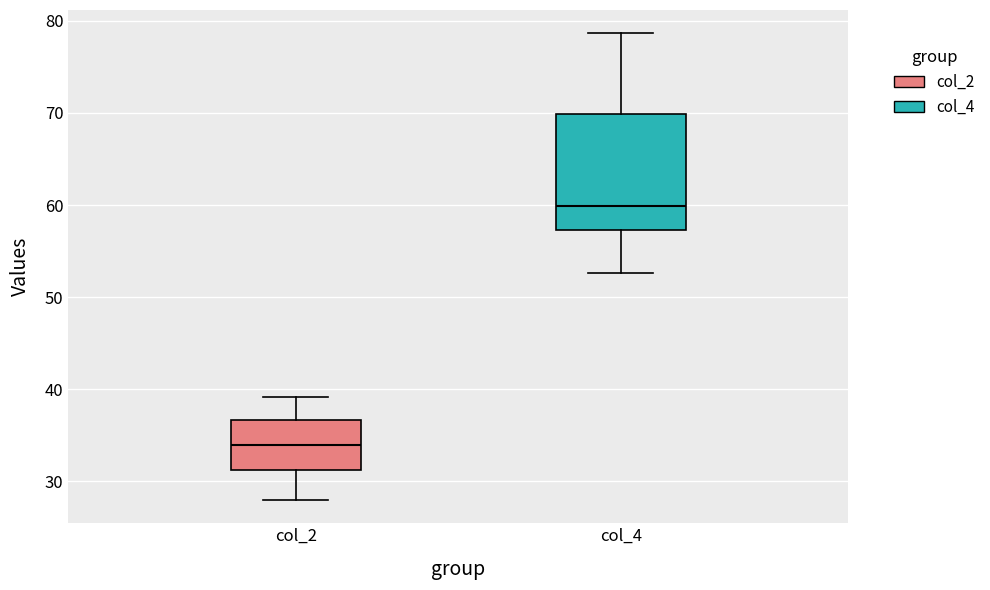

Reading left to right, read every box against the y-axis: the position of its median line, the range the box covers, and the ends of its whiskers. The values are not printed on the chart, so give them approximately, as read against the axis.

col_2: median 34, box 31 to 37, whiskers 28 to 39
col_4: median 60, box 57 to 70, whiskers 53 to 79